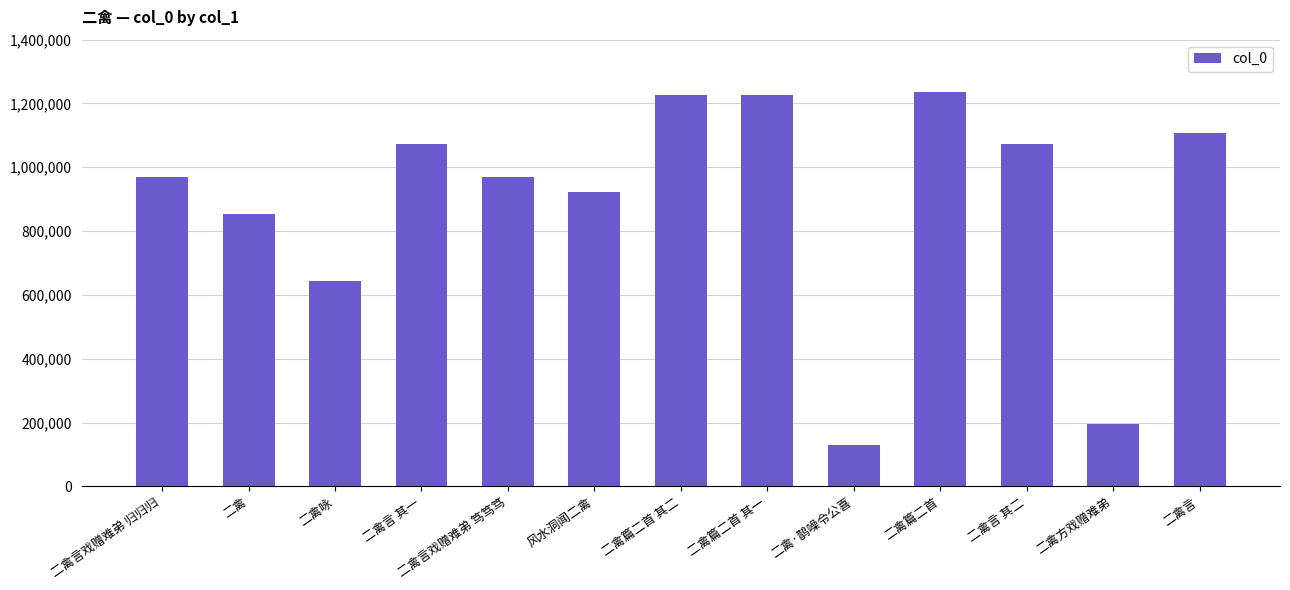

At which label is the value closest to 682217?

二禽咏